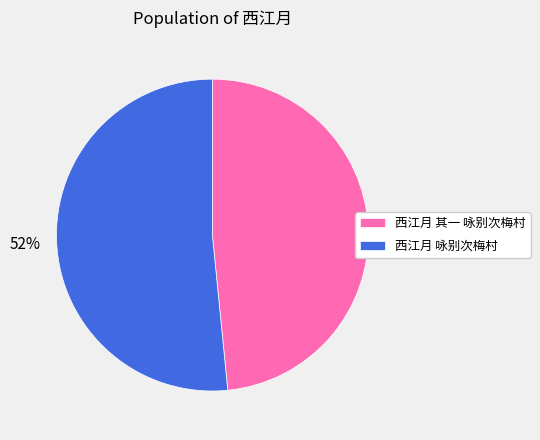

Which category has the smallest portion of the pie?

西江月 其一 咏别次梅村